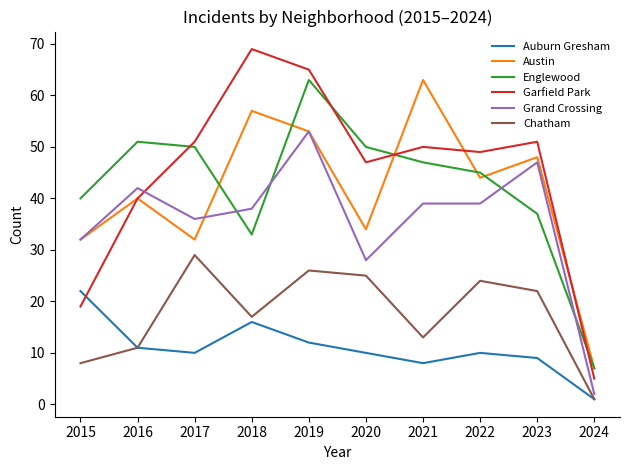

At which category is the sum across all series the highest?

2019